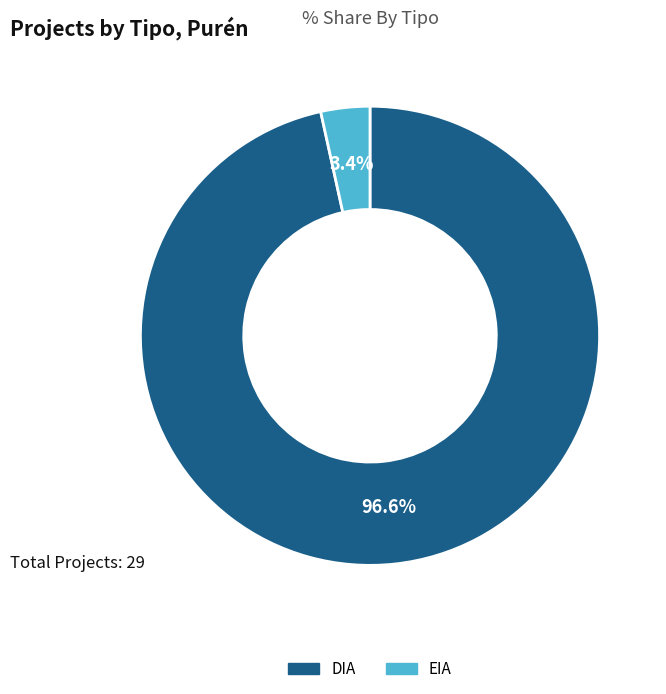

Which has a higher value, DIA or EIA?

DIA